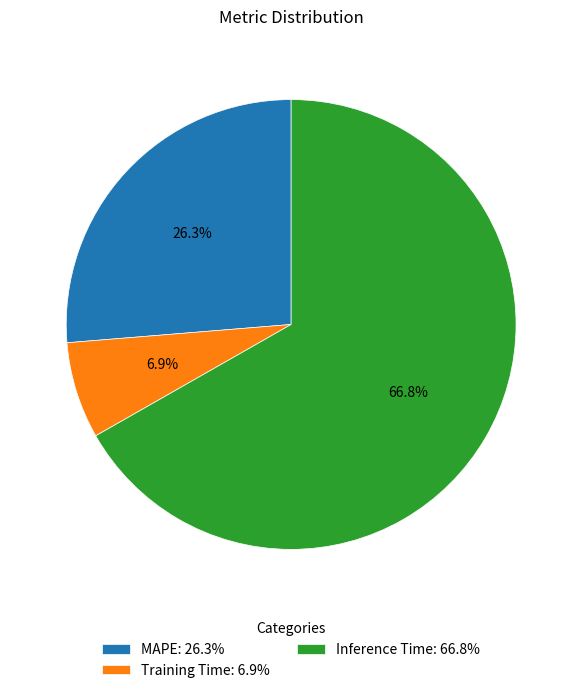

Is Training Time the majority of the pie?

No